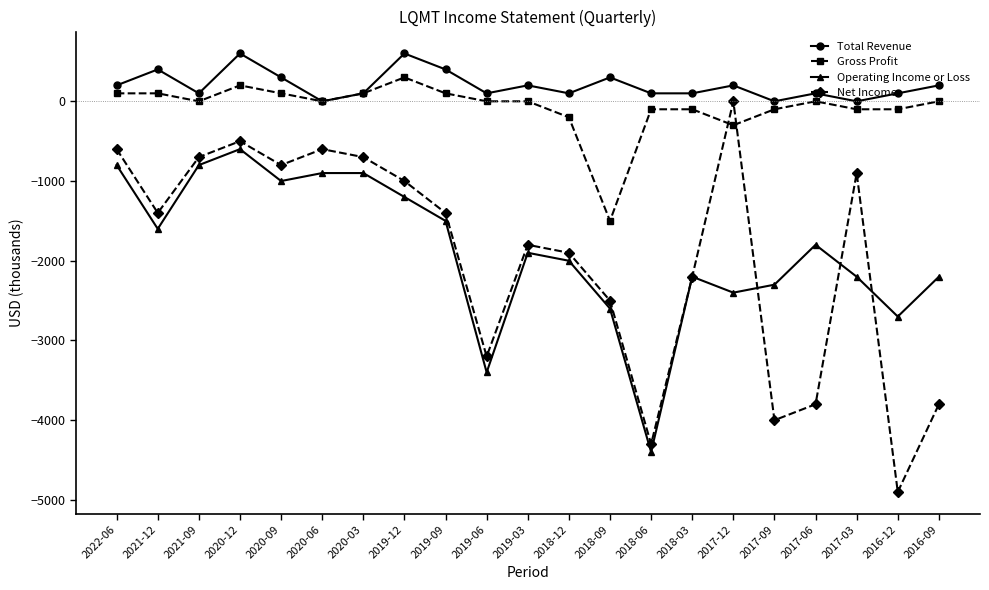

Is this an area chart (filled region under the line)?

No